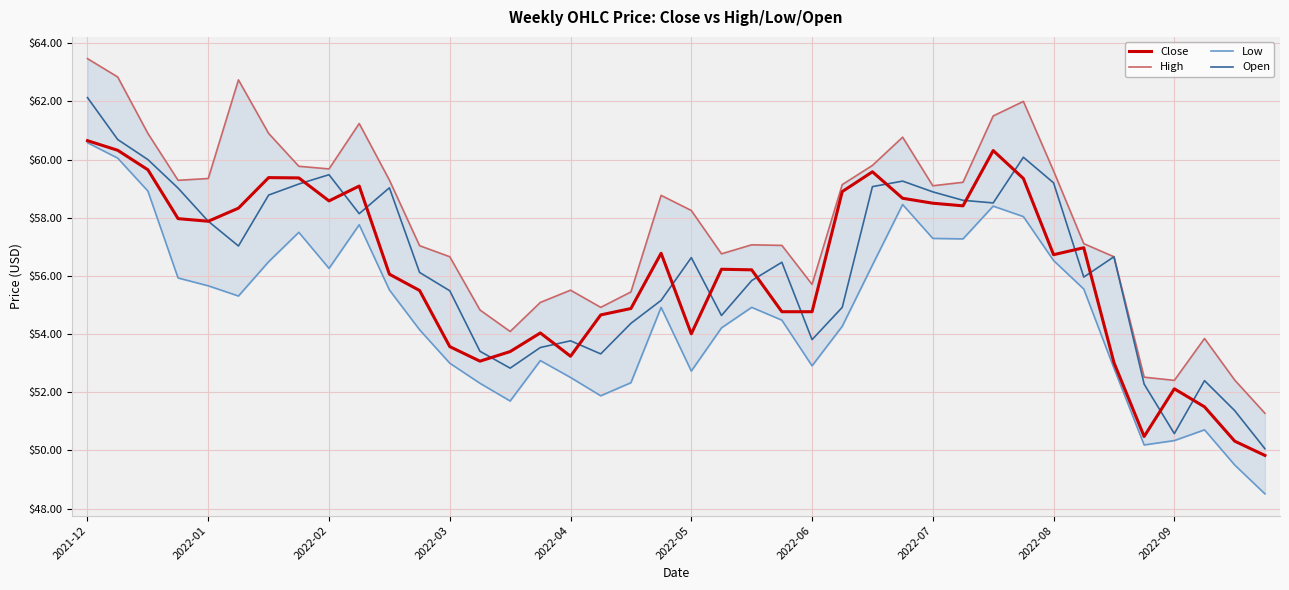

The High series shows 27.8 at 39. True or false?

False